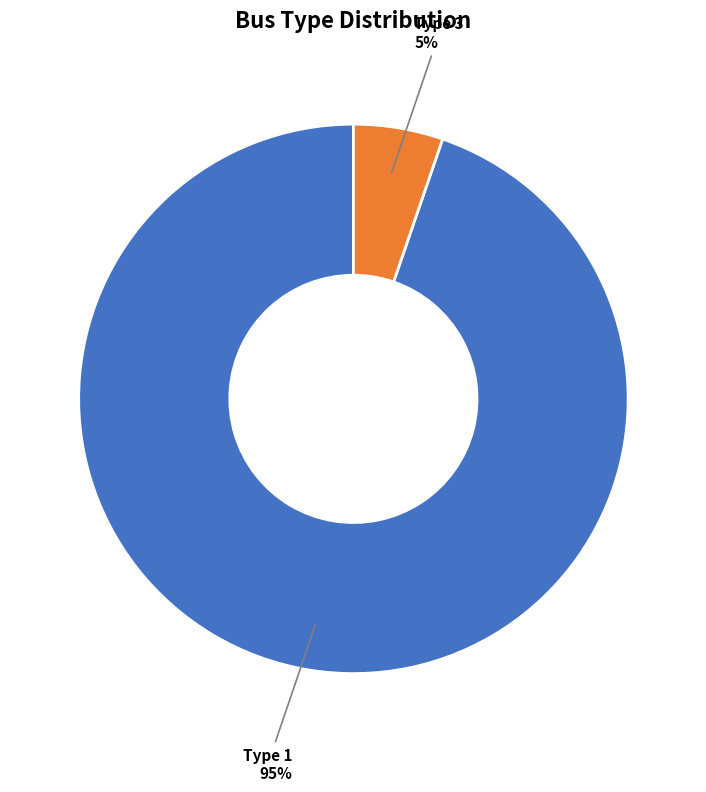

True or false: Type 3 accounts for 1% of the total.

False